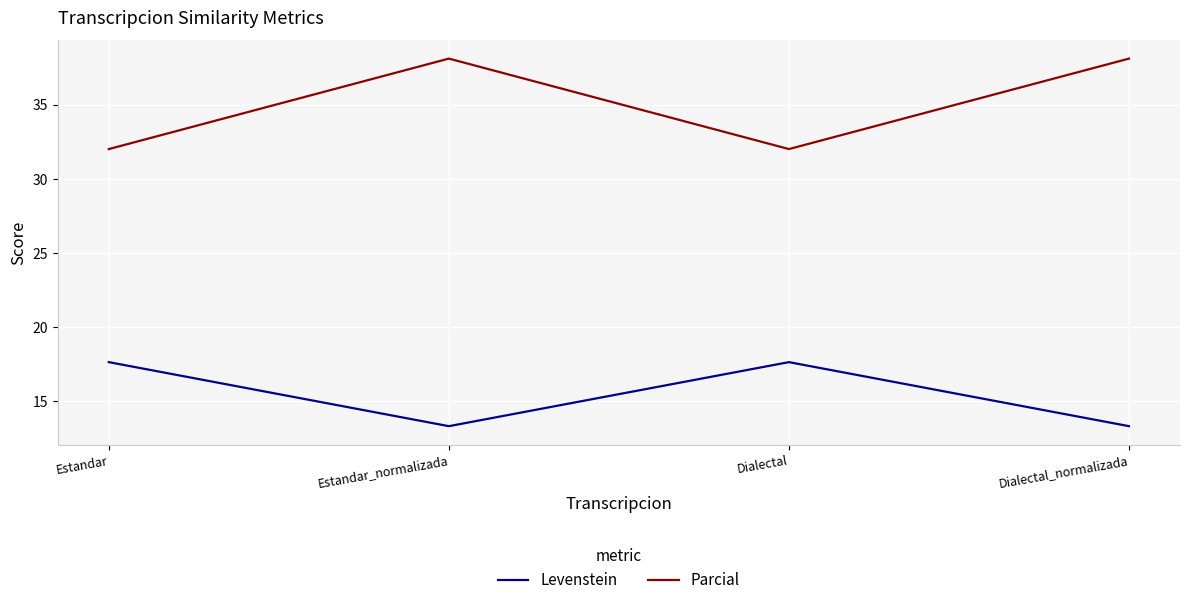

What is the sum of the Parcial values at Dialectal and Dialectal_normalizada?

70.1